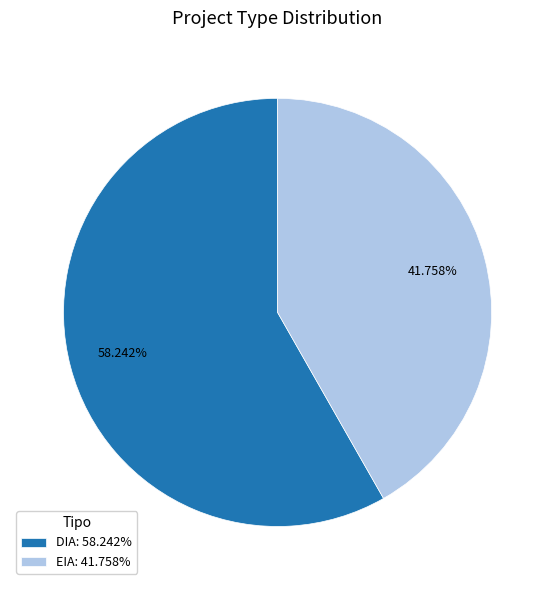

What percentage is the DIA slice, to the nearest percent?

58%